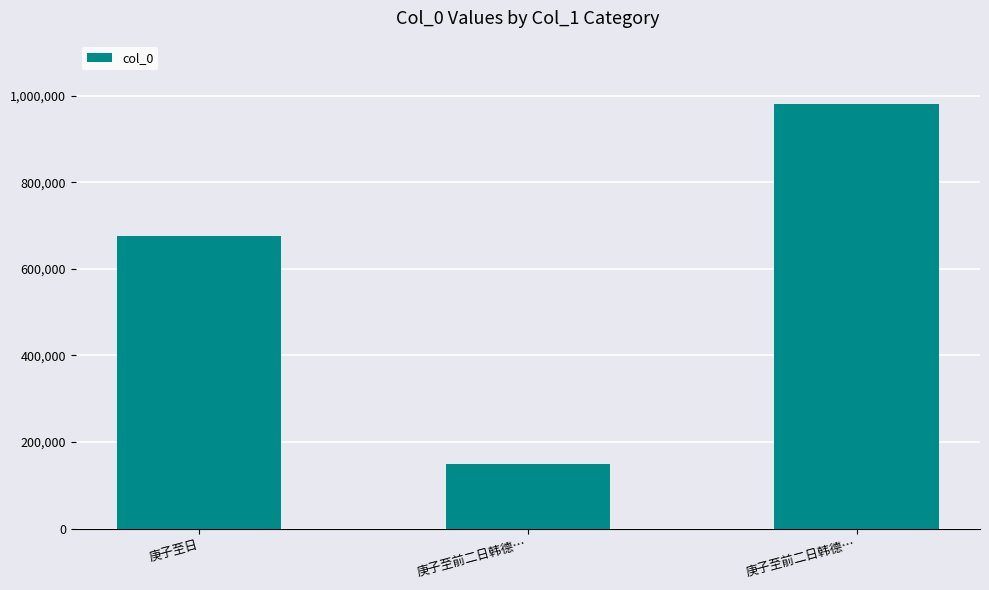

How many distinct data groups are displayed?

1